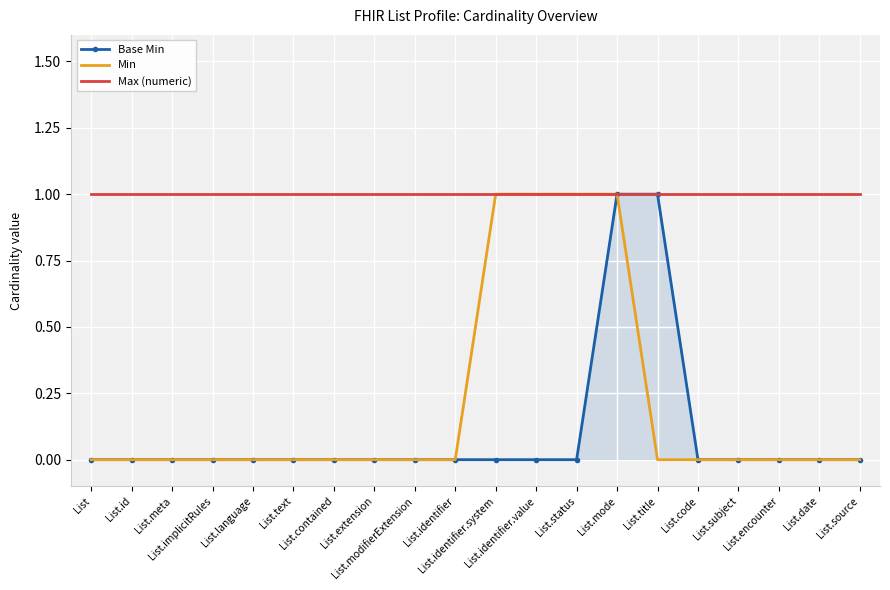

Which series has the largest total across all categories?

Max (numeric)